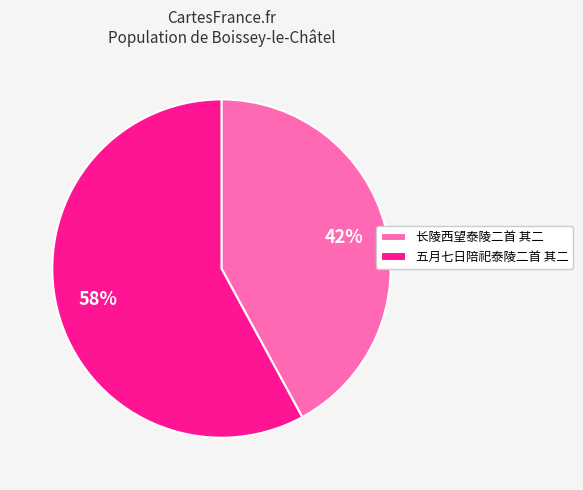

To the nearest percent, what percentage of the pie is 五月七日陪祀泰陵二首 其二?

58%